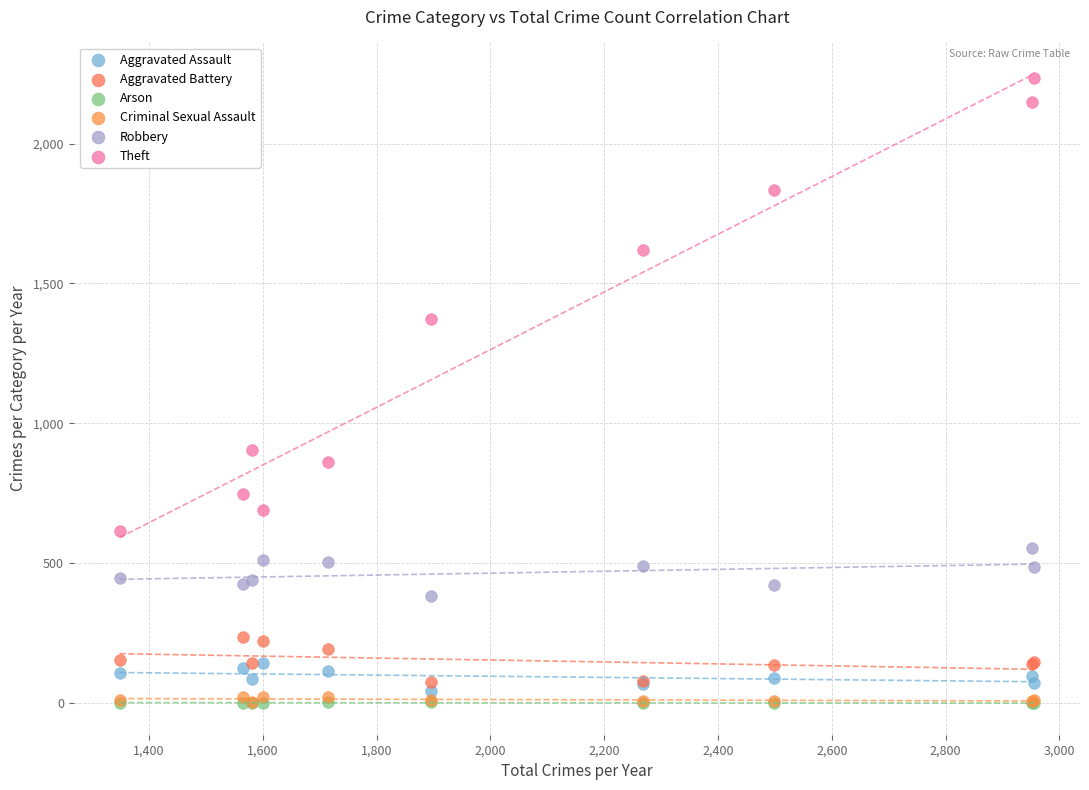

What are all the series names shown in the legend?

Aggravated Assault, Aggravated Battery, Arson, Criminal Sexual Assault, Robbery, Theft